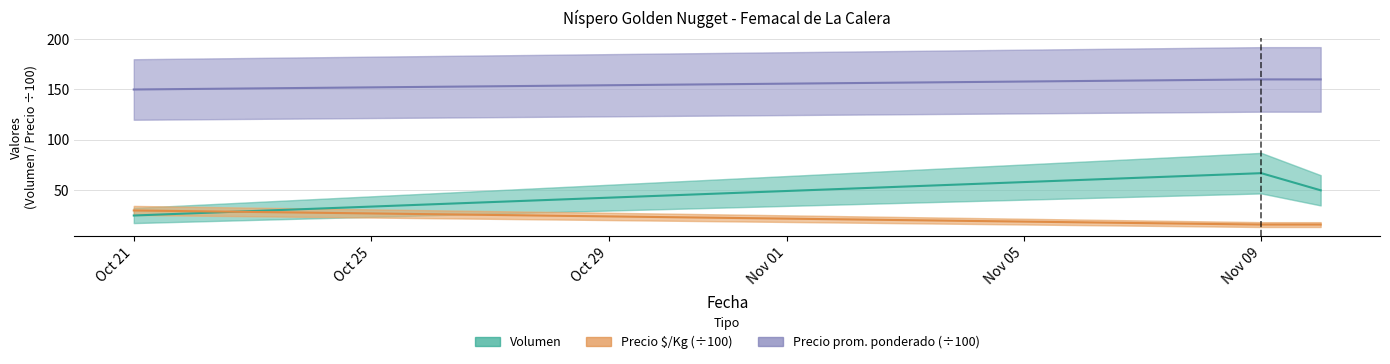

What position from the left is Nov 09?

2